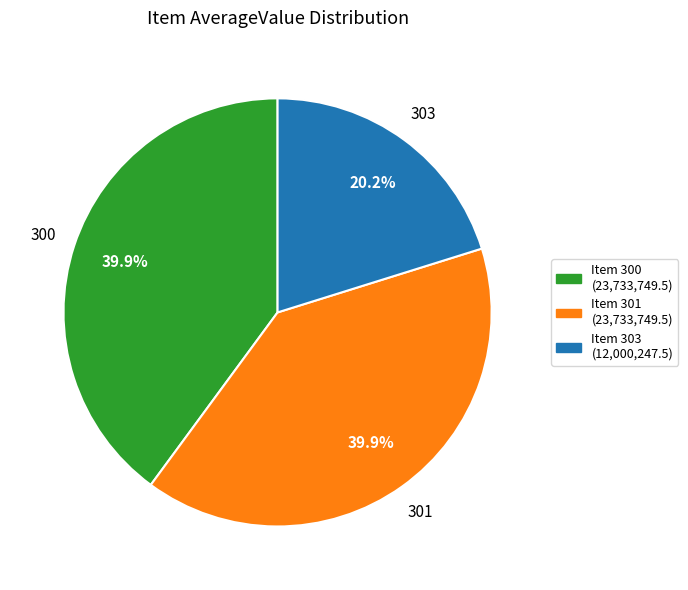

How many slices are in this pie chart?

3